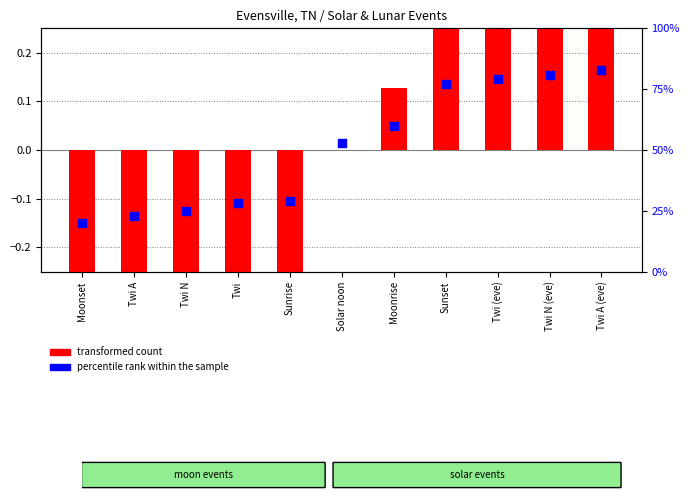

Which series reaches the minimum Y coordinate?

transformed count